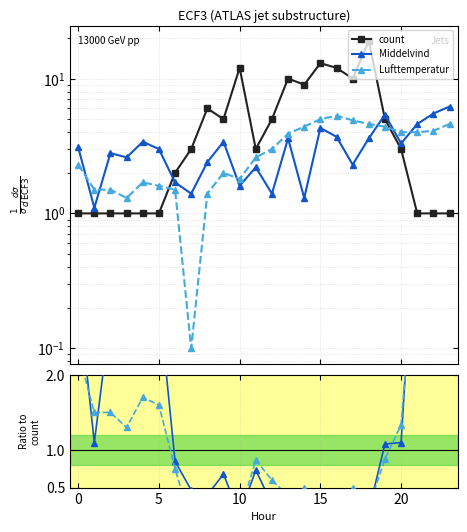

What is the label of the 1st point from the right?

23